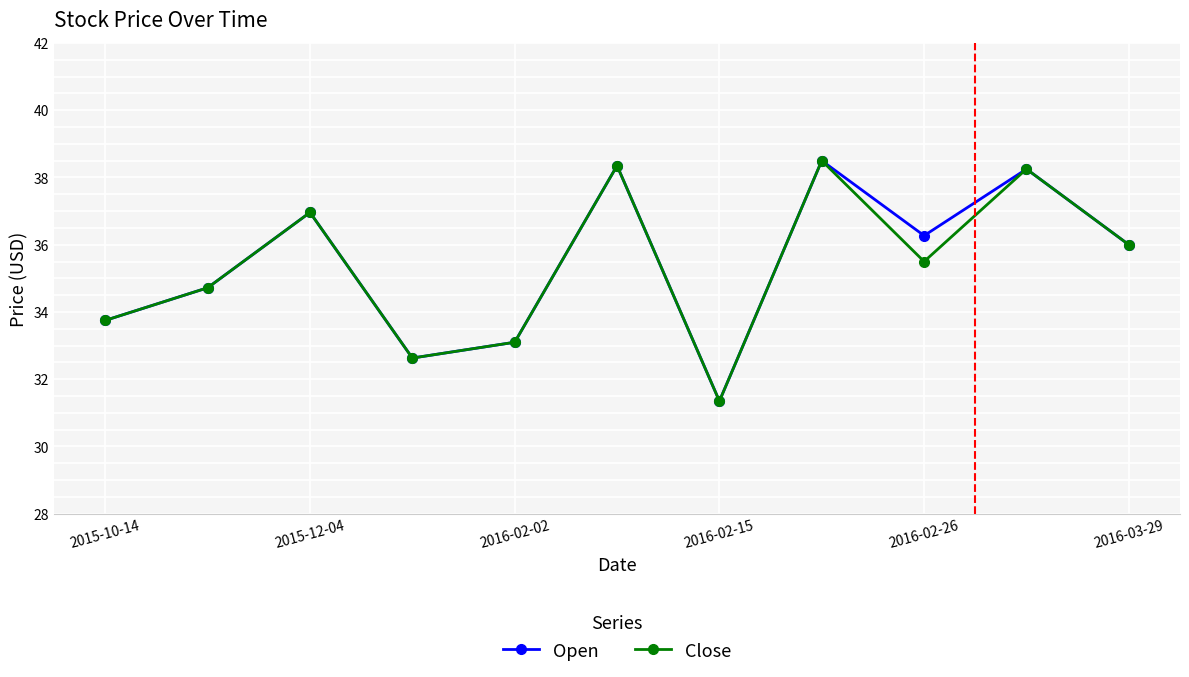

How many categories are shown in the chart?

11